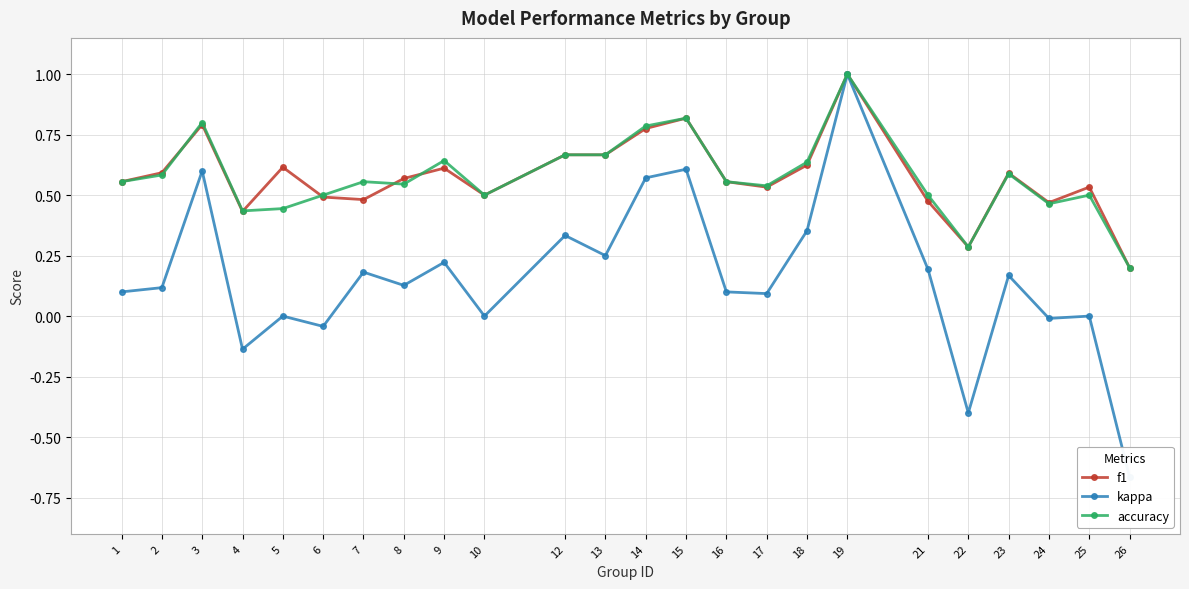

What is the difference between the second highest and second lowest values in the f1 series?

0.5